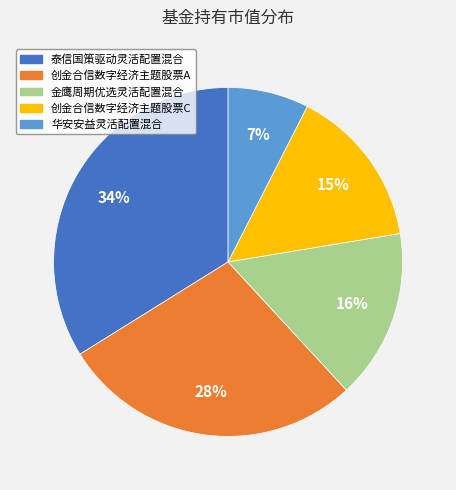

Which category has the smallest portion of the pie?

华安安益灵活配置混合